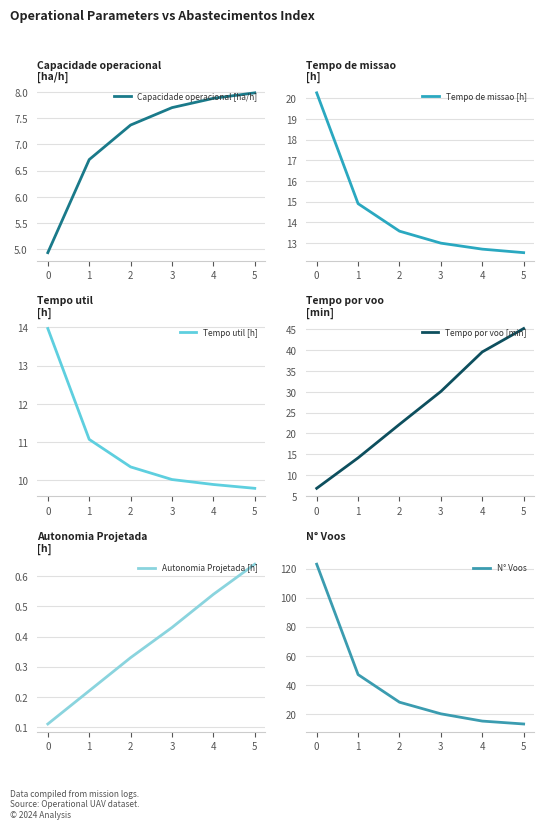

What is the sum of all Autonomia Projetada [h] values?

2.3